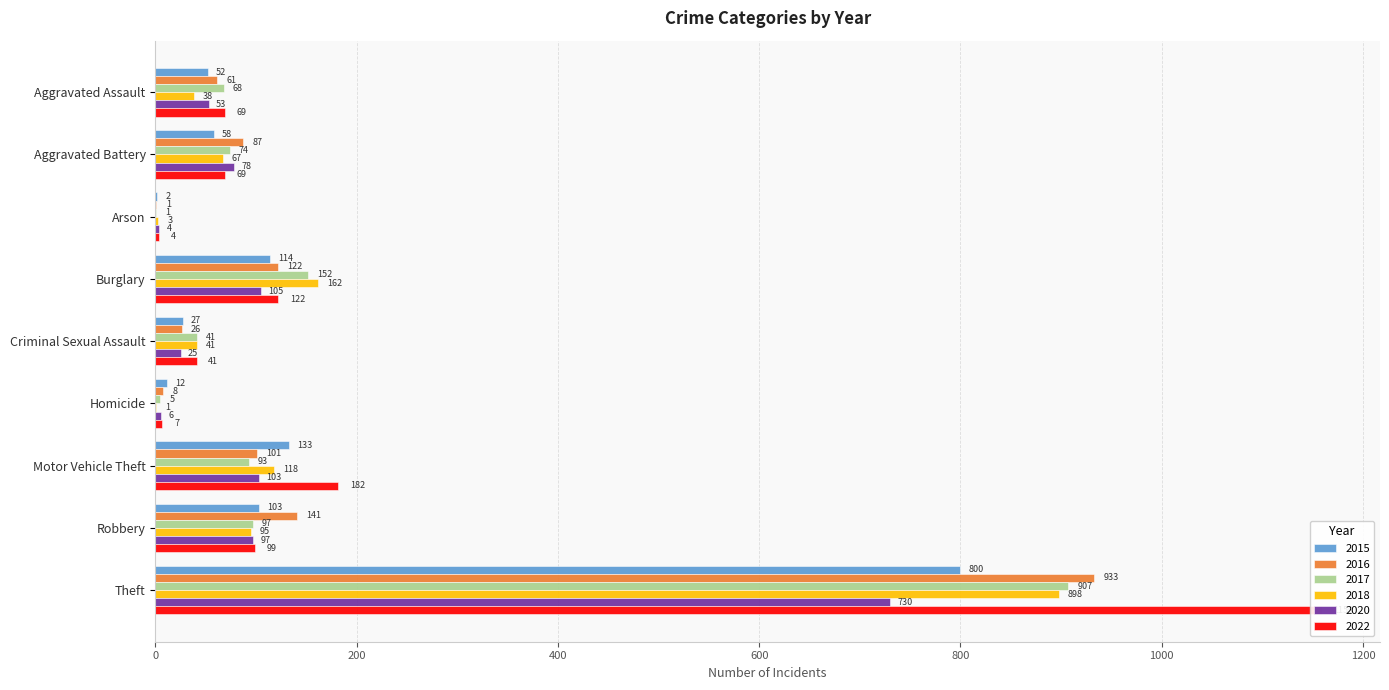

Are the bars horizontal?

Yes